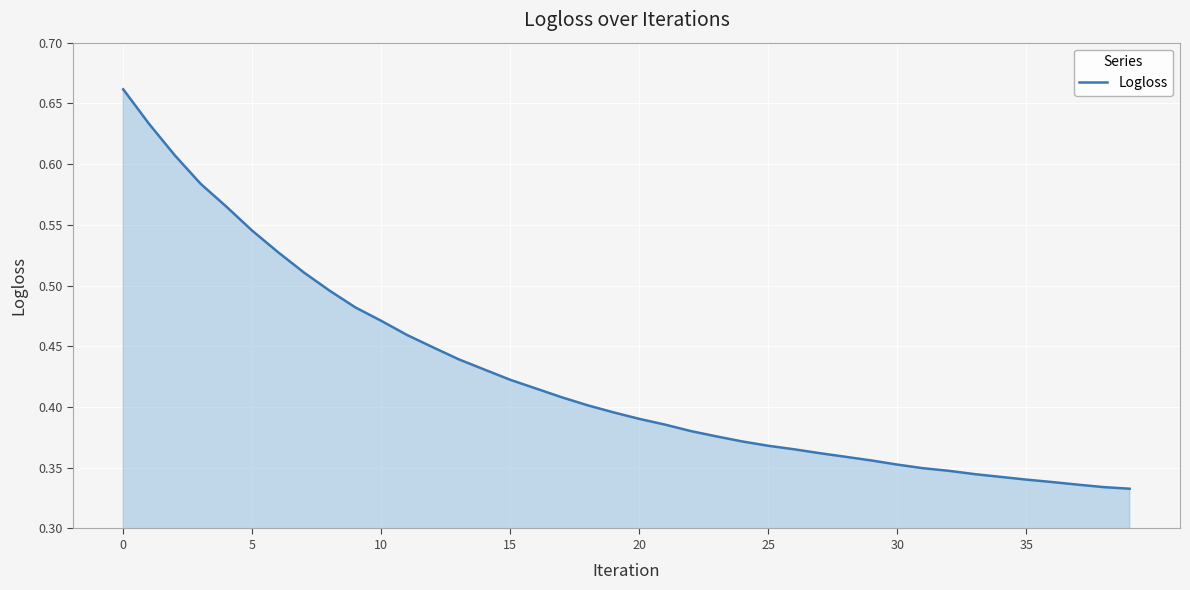

What is the average value?

0.4